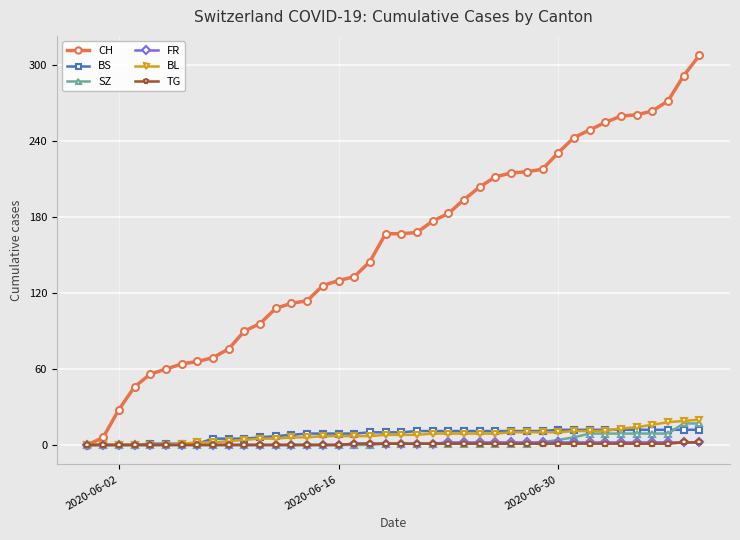

What is the maximum value for CH?

308